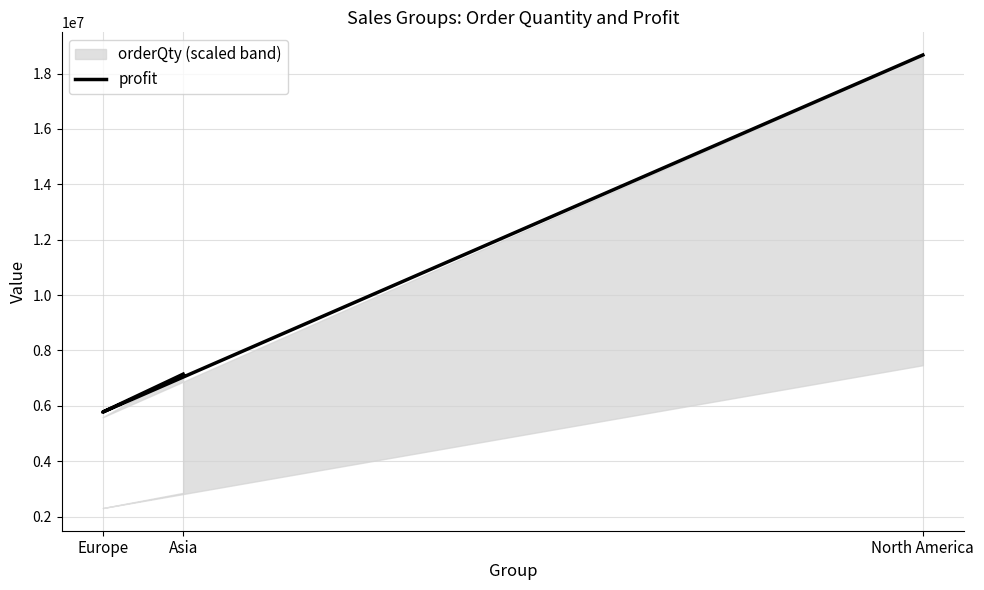

What is the minimum value shown in the chart?

5773926